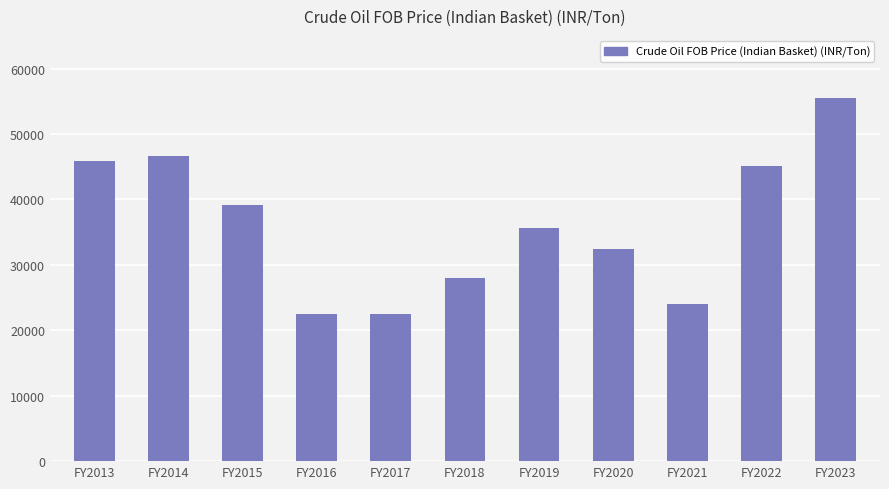

Count the number of categories in the chart.

11